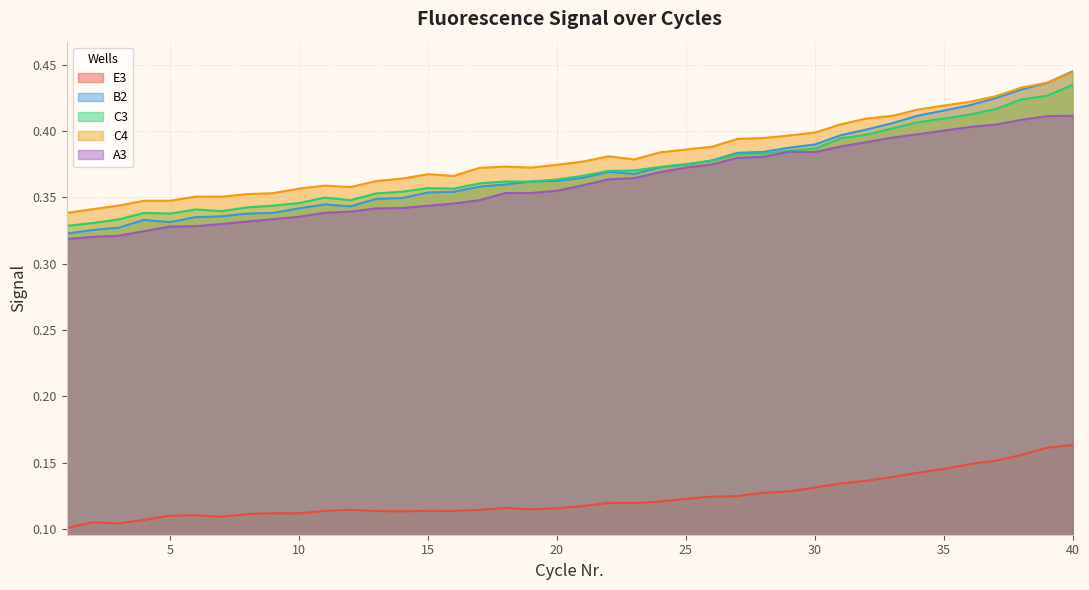

How many lines are shown in the chart?

5